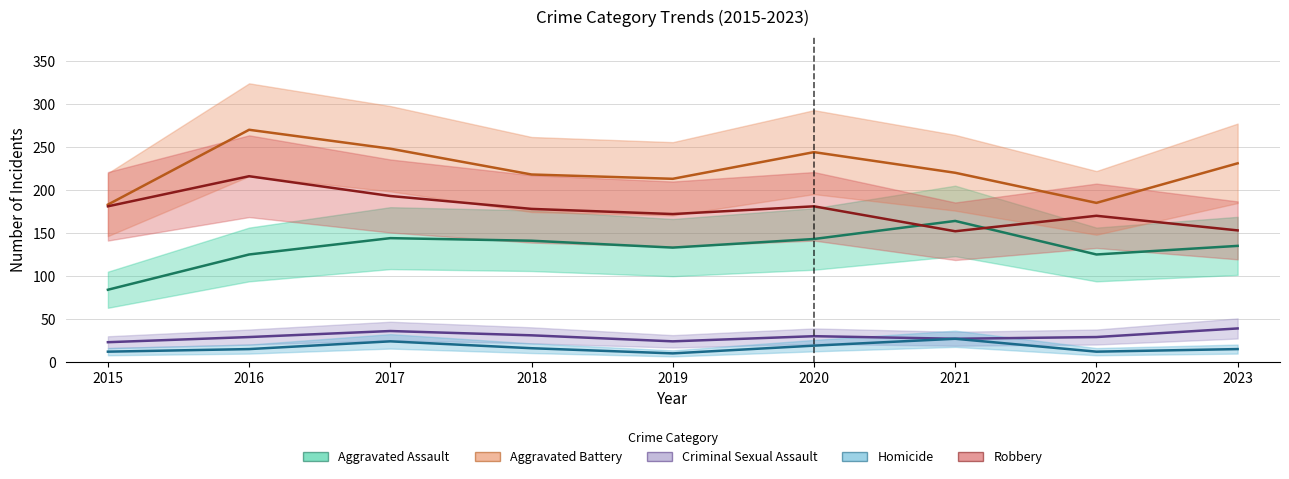

List the labels in order of Criminal Sexual Assault value, largest first.

2023, 2017, 2018, 2020, 2016, 2022, 2021, 2019, 2015